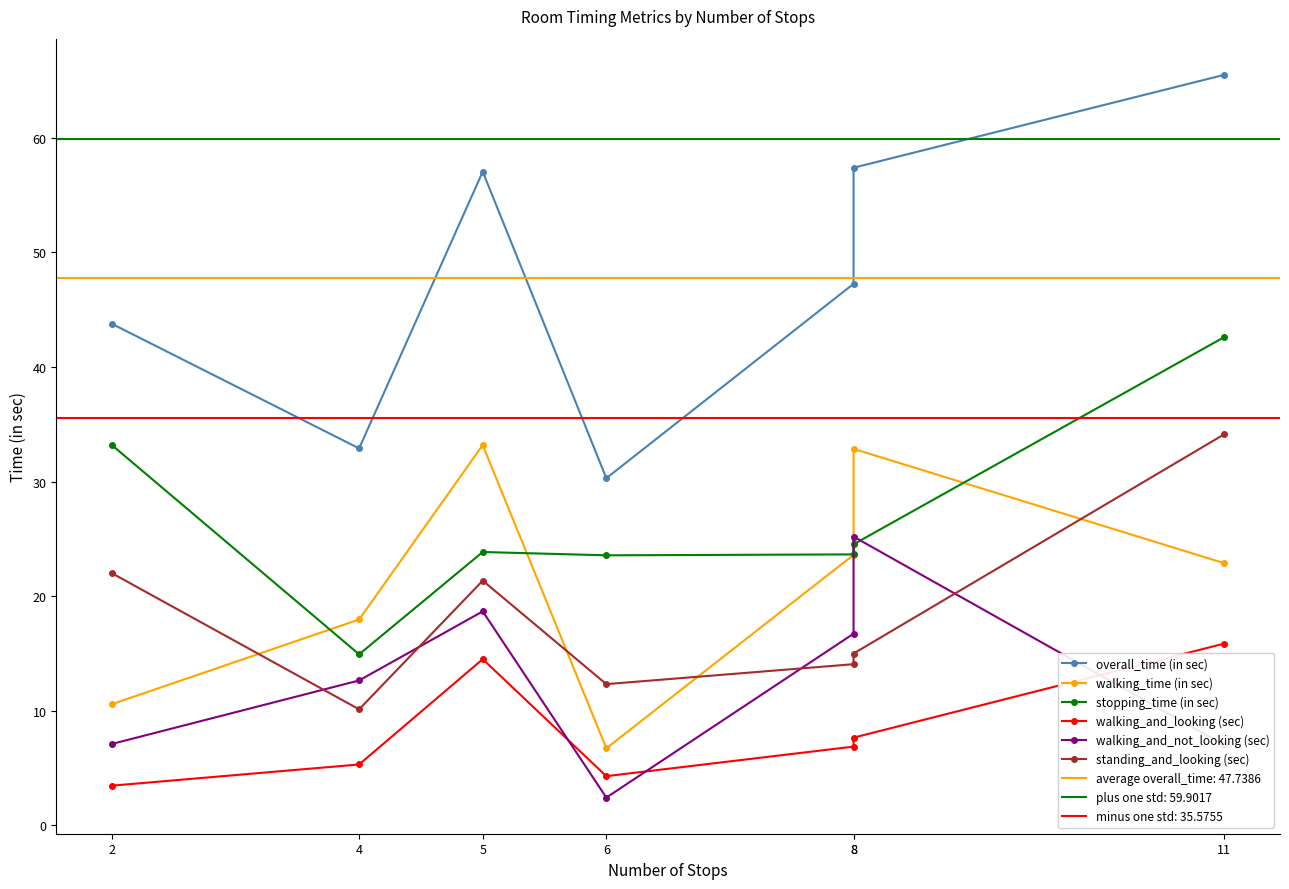

True or false: overall_time (in sec) and stopping_time (in sec) intersect in this chart.

False